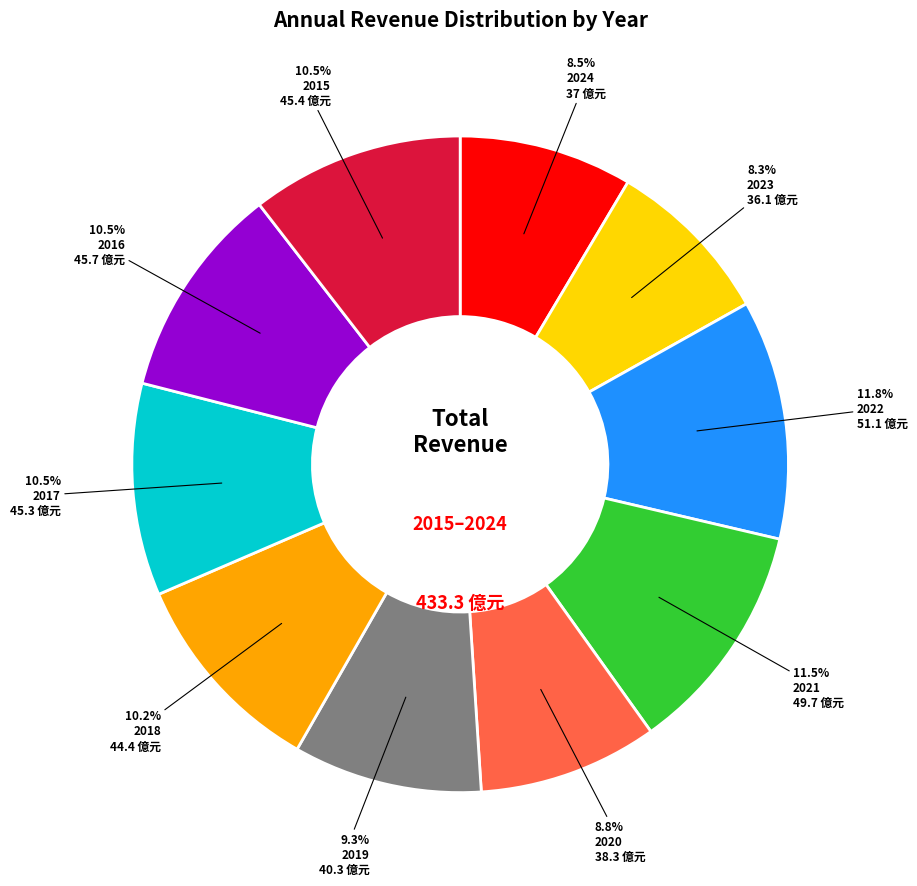

To the nearest percent, what is the difference between the 2015 and 2024 slice percentages?

2%